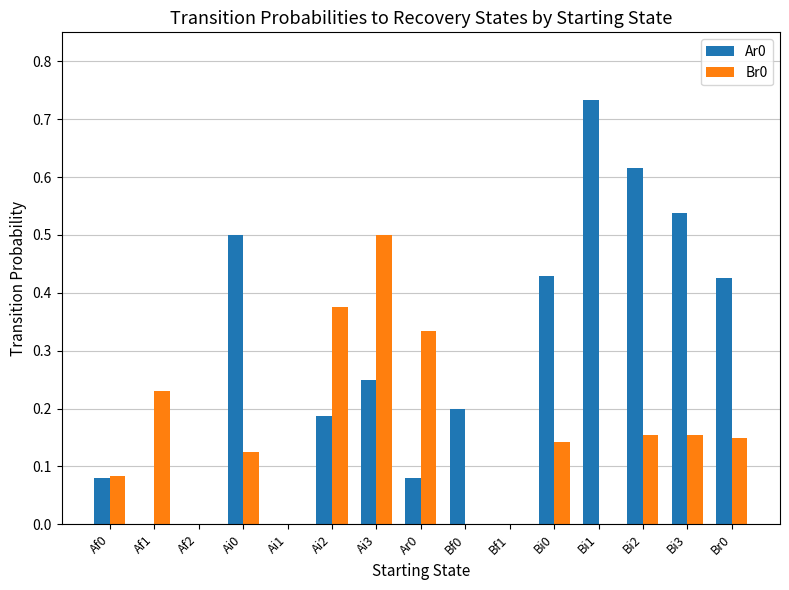

The Br0 series shows -0.3 at Bf1. True or false?

False